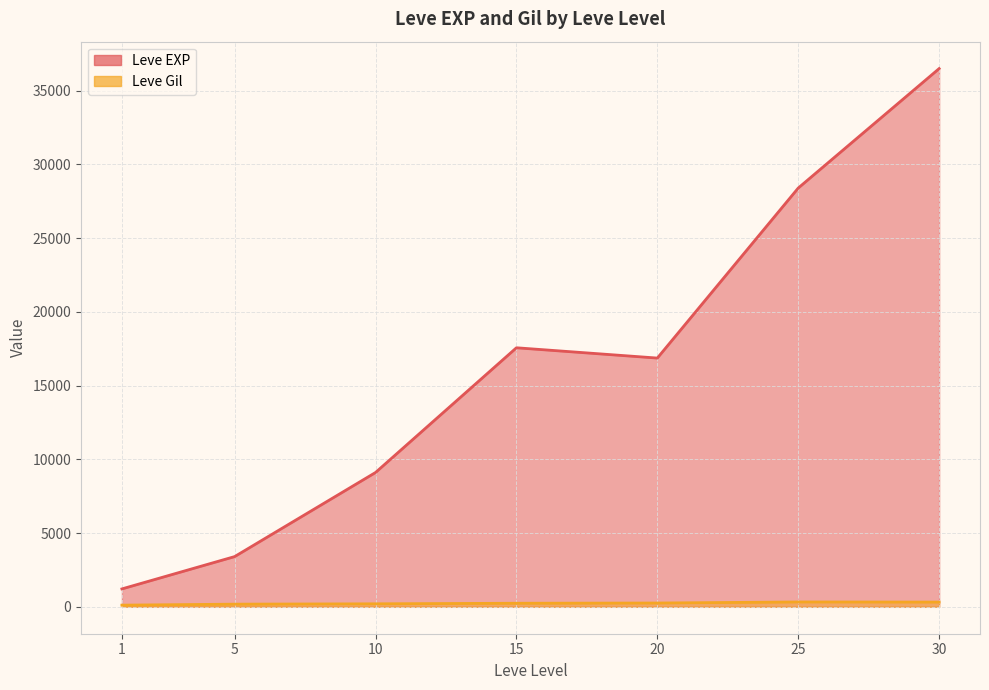

The value of Leve EXP at 1 is 1542. True or false?

False